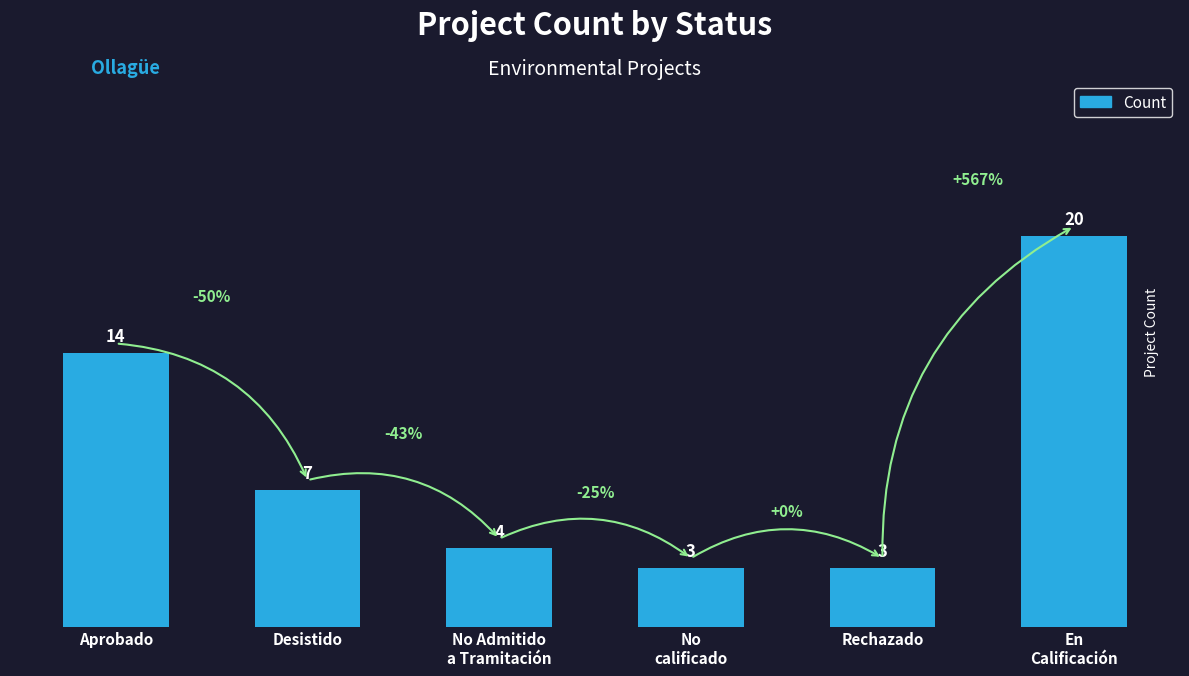

Reading right to left, what are all the values shown in this chart?

En
Calificación=20	Rechazado=3	No
calificado=3	No Admitido
a Tramitación=4	Desistido=7	Aprobado=14